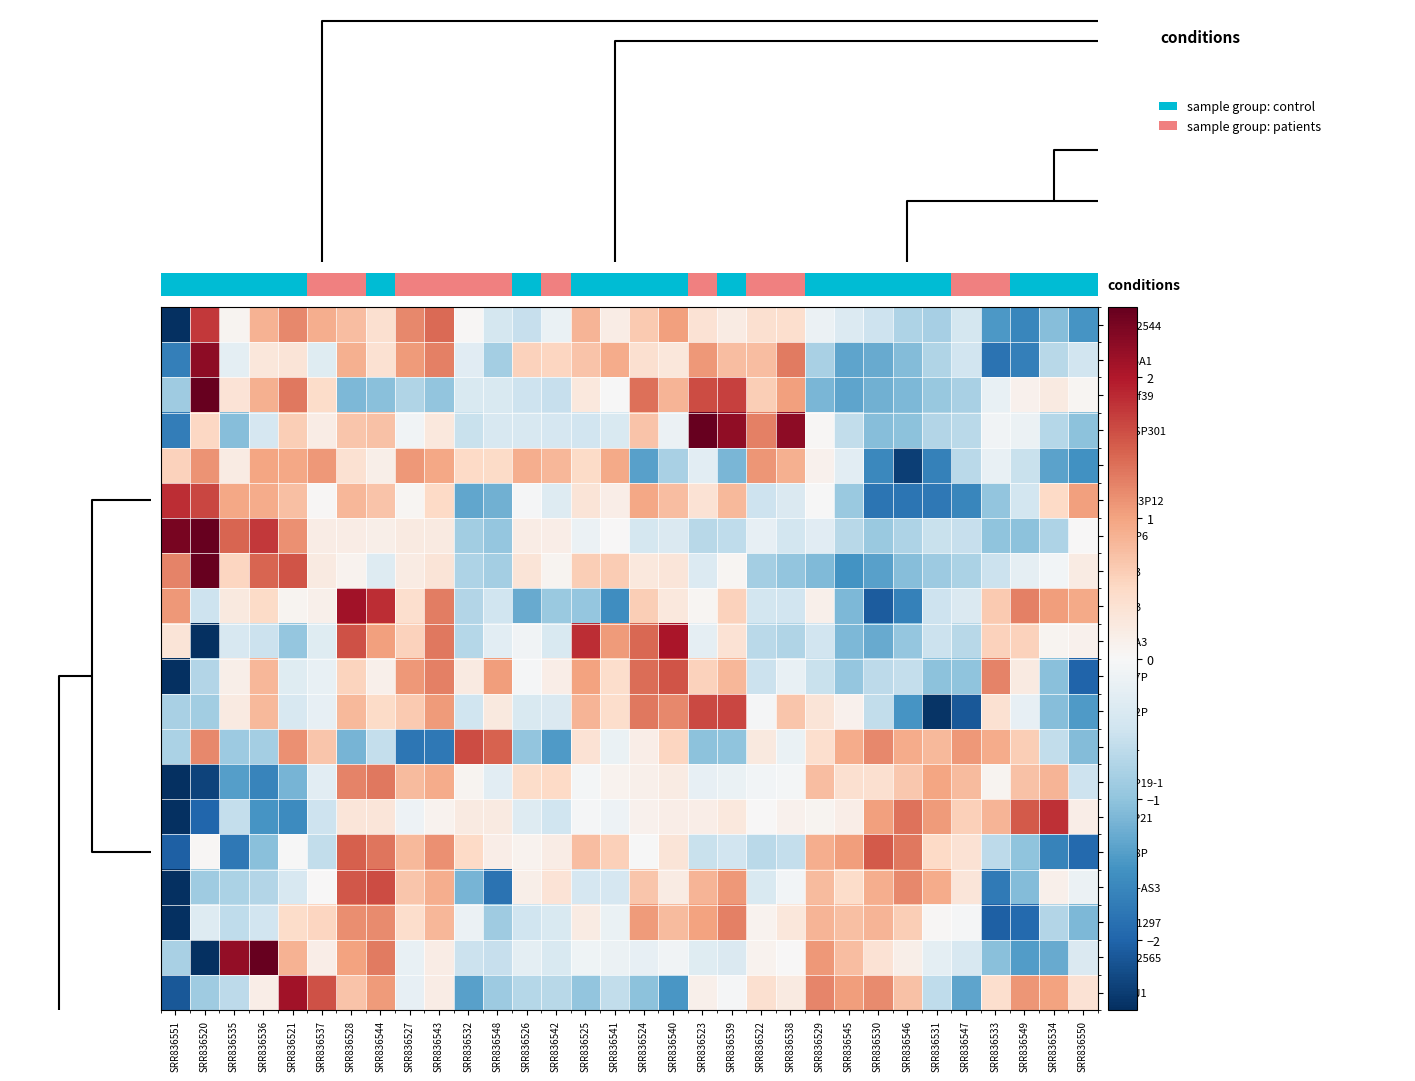

Reading left to right, what are all the values shown in this chart?

LINC02544: SRR836551=-2.9	SRR836520=1.8	SRR836535=0.1	SRR836536=0.9	SRR836521=1.2	SRR836537=0.9	SRR836528=0.8	SRR836544=0.4	SRR836527=1.2	SRR836543=1.4	SRR836532=0.0	SRR836548=-0.4	SRR836526=-0.6	SRR836542=-0.2	SRR836525=0.8	SRR836541=0.2	SRR836524=0.7	SRR836540=1.0	SRR836523=0.4	SRR836539=0.2	SRR836522=0.4	SRR836538=0.4	SRR836529=-0.1	SRR836545=-0.3	SRR836530=-0.5	SRR836546=-0.8	SRR836531=-0.8	SRR836547=-0.4	SRR836533=-1.4	SRR836549=-1.6	SRR836534=-1.1	SRR836550=-1.5
SLC25A1: SRR836551=-1.7	SRR836520=2.2	SRR836535=-0.2	SRR836536=0.3	SRR836521=0.3	SRR836537=-0.3	SRR836528=0.9	SRR836544=0.4	SRR836527=1.1	SRR836543=1.3	SRR836532=-0.3	SRR836548=-0.8	SRR836526=0.6	SRR836542=0.5	SRR836525=0.7	SRR836541=0.9	SRR836524=0.4	SRR836540=0.3	SRR836523=1.1	SRR836539=0.8	SRR836522=0.8	SRR836538=1.3	SRR836529=-0.8	SRR836545=-1.3	SRR836530=-1.3	SRR836546=-1.1	SRR836531=-0.8	SRR836547=-0.5	SRR836533=-1.8	SRR836549=-1.7	SRR836534=-0.7	SRR836550=-0.5
C22orf39: SRR836551=-0.9	SRR836520=2.5	SRR836535=0.3	SRR836536=0.9	SRR836521=1.3	SRR836537=0.5	SRR836528=-1.1	SRR836544=-1.0	SRR836527=-0.8	SRR836543=-1.0	SRR836532=-0.4	SRR836548=-0.4	SRR836526=-0.5	SRR836542=-0.6	SRR836525=0.3	SRR836541=-0.0	SRR836524=1.4	SRR836540=0.8	SRR836523=1.6	SRR836539=1.7	SRR836522=0.6	SRR836538=1.0	SRR836529=-1.1	SRR836545=-1.3	SRR836530=-1.2	SRR836546=-1.1	SRR836531=-0.9	SRR836547=-0.8	SRR836533=-0.2	SRR836549=0.1	SRR836534=0.2	SRR836550=0.0
RNA5SP301: SRR836551=-1.7	SRR836520=0.5	SRR836535=-1.1	SRR836536=-0.4	SRR836521=0.6	SRR836537=0.2	SRR836528=0.7	SRR836544=0.7	SRR836527=-0.1	SRR836543=0.3	SRR836532=-0.6	SRR836548=-0.4	SRR836526=-0.4	SRR836542=-0.4	SRR836525=-0.5	SRR836541=-0.4	SRR836524=0.7	SRR836540=-0.2	SRR836523=2.7	SRR836539=2.2	SRR836522=1.3	SRR836538=2.2	SRR836529=0.0	SRR836545=-0.6	SRR836530=-1.1	SRR836546=-1.0	SRR836531=-0.7	SRR836547=-0.7	SRR836533=-0.1	SRR836549=-0.1	SRR836534=-0.7	SRR836550=-1.0
RTL3: SRR836551=0.6	SRR836520=1.1	SRR836535=0.2	SRR836536=1.0	SRR836521=1.0	SRR836537=1.1	SRR836528=0.4	SRR836544=0.2	SRR836527=1.1	SRR836543=1.0	SRR836532=0.5	SRR836548=0.5	SRR836526=0.9	SRR836542=0.8	SRR836525=0.5	SRR836541=0.9	SRR836524=-1.4	SRR836540=-0.8	SRR836523=-0.3	SRR836539=-1.1	SRR836522=1.1	SRR836538=0.9	SRR836529=0.1	SRR836545=-0.3	SRR836530=-1.6	SRR836546=-2.4	SRR836531=-1.7	SRR836547=-0.7	SRR836533=-0.2	SRR836549=-0.6	SRR836534=-1.3	SRR836550=-1.5
HMGB3P12: SRR836551=1.8	SRR836520=1.7	SRR836535=1.0	SRR836536=0.9	SRR836521=0.7	SRR836537=0.0	SRR836528=0.8	SRR836544=0.7	SRR836527=0.1	SRR836543=0.5	SRR836532=-1.3	SRR836548=-1.2	SRR836526=-0.0	SRR836542=-0.3	SRR836525=0.3	SRR836541=0.2	SRR836524=1.0	SRR836540=0.8	SRR836523=0.4	SRR836539=0.8	SRR836522=-0.5	SRR836538=-0.4	SRR836529=-0.0	SRR836545=-0.9	SRR836530=-1.8	SRR836546=-1.8	SRR836531=-1.8	SRR836547=-1.6	SRR836533=-1.0	SRR836549=-0.5	SRR836534=0.5	SRR836550=1.0
DUXAP6: SRR836551=2.4	SRR836520=3.3	SRR836535=1.4	SRR836536=1.8	SRR836521=1.1	SRR836537=0.2	SRR836528=0.2	SRR836544=0.1	SRR836527=0.2	SRR836543=0.2	SRR836532=-0.9	SRR836548=-1.0	SRR836526=0.2	SRR836542=0.2	SRR836525=-0.1	SRR836541=0.0	SRR836524=-0.4	SRR836540=-0.4	SRR836523=-0.7	SRR836539=-0.6	SRR836522=-0.2	SRR836538=-0.5	SRR836529=-0.3	SRR836545=-0.7	SRR836530=-0.9	SRR836546=-0.8	SRR836531=-0.6	SRR836547=-0.6	SRR836533=-1.0	SRR836549=-1.0	SRR836534=-0.8	SRR836550=0.0
GSTA3: SRR836551=1.2	SRR836520=3.6	SRR836535=0.5	SRR836536=1.5	SRR836521=1.6	SRR836537=0.2	SRR836528=0.1	SRR836544=-0.3	SRR836527=0.2	SRR836543=0.3	SRR836532=-0.8	SRR836548=-0.8	SRR836526=0.3	SRR836542=0.1	SRR836525=0.6	SRR836541=0.6	SRR836524=0.3	SRR836540=0.3	SRR836523=-0.3	SRR836539=0.1	SRR836522=-0.9	SRR836538=-1.0	SRR836529=-1.1	SRR836545=-1.5	SRR836530=-1.4	SRR836546=-1.1	SRR836531=-0.9	SRR836547=-0.8	SRR836533=-0.5	SRR836549=-0.2	SRR836534=-0.1	SRR836550=0.2
ZG16B: SRR836551=1.1	SRR836520=-0.5	SRR836535=0.2	SRR836536=0.5	SRR836521=0.1	SRR836537=0.1	SRR836528=2.1	SRR836544=1.8	SRR836527=0.4	SRR836543=1.3	SRR836532=-0.7	SRR836548=-0.5	SRR836526=-1.3	SRR836542=-0.9	SRR836525=-1.0	SRR836541=-1.6	SRR836524=0.6	SRR836540=0.3	SRR836523=0.0	SRR836539=0.6	SRR836522=-0.5	SRR836538=-0.5	SRR836529=0.1	SRR836545=-1.1	SRR836530=-2.1	SRR836546=-1.7	SRR836531=-0.5	SRR836547=-0.4	SRR836533=0.6	SRR836549=1.3	SRR836534=1.0	SRR836550=1.0
CAPZA3: SRR836551=0.3	SRR836520=-2.6	SRR836535=-0.4	SRR836536=-0.5	SRR836521=-1.0	SRR836537=-0.3	SRR836528=1.6	SRR836544=1.0	SRR836527=0.6	SRR836543=1.3	SRR836532=-0.7	SRR836548=-0.3	SRR836526=-0.1	SRR836542=-0.4	SRR836525=1.9	SRR836541=1.1	SRR836524=1.4	SRR836540=2.0	SRR836523=-0.2	SRR836539=0.4	SRR836522=-0.7	SRR836538=-0.7	SRR836529=-0.5	SRR836545=-1.1	SRR836530=-1.3	SRR836546=-1.0	SRR836531=-0.5	SRR836547=-0.7	SRR836533=0.6	SRR836549=0.6	SRR836534=0.1	SRR836550=0.1
OR4F7P: SRR836551=-2.9	SRR836520=-0.7	SRR836535=0.1	SRR836536=0.8	SRR836521=-0.3	SRR836537=-0.2	SRR836528=0.6	SRR836544=0.1	SRR836527=1.1	SRR836543=1.3	SRR836532=0.2	SRR836548=1.1	SRR836526=-0.0	SRR836542=0.2	SRR836525=1.0	SRR836541=0.4	SRR836524=1.4	SRR836540=1.6	SRR836523=0.6	SRR836539=0.8	SRR836522=-0.5	SRR836538=-0.2	SRR836529=-0.6	SRR836545=-1.0	SRR836530=-0.7	SRR836546=-0.6	SRR836531=-1.0	SRR836547=-1.0	SRR836533=1.2	SRR836549=0.2	SRR836534=-1.0	SRR836550=-2.0
OR4F2P: SRR836551=-0.8	SRR836520=-0.9	SRR836535=0.2	SRR836536=0.8	SRR836521=-0.4	SRR836537=-0.2	SRR836528=0.8	SRR836544=0.5	SRR836527=0.7	SRR836543=1.1	SRR836532=-0.5	SRR836548=0.2	SRR836526=-0.4	SRR836542=-0.4	SRR836525=0.8	SRR836541=0.4	SRR836524=1.3	SRR836540=1.2	SRR836523=1.6	SRR836539=1.7	SRR836522=-0.0	SRR836538=0.7	SRR836529=0.3	SRR836545=0.1	SRR836530=-0.6	SRR836546=-1.5	SRR836531=-2.5	SRR836547=-2.1	SRR836533=0.4	SRR836549=-0.2	SRR836534=-1.1	SRR836550=-1.4
MIMT1: SRR836551=-0.8	SRR836520=1.2	SRR836535=-0.9	SRR836536=-0.8	SRR836521=1.1	SRR836537=0.7	SRR836528=-1.2	SRR836544=-0.6	SRR836527=-1.8	SRR836543=-1.8	SRR836532=1.6	SRR836548=1.5	SRR836526=-1.0	SRR836542=-1.4	SRR836525=0.4	SRR836541=-0.2	SRR836524=0.2	SRR836540=0.5	SRR836523=-1.0	SRR836539=-1.0	SRR836522=0.3	SRR836538=-0.2	SRR836529=0.4	SRR836545=0.9	SRR836530=1.2	SRR836546=0.9	SRR836531=0.8	SRR836547=1.1	SRR836533=0.9	SRR836549=0.6	SRR836534=-0.6	SRR836550=-1.1
KRTAP19-1: SRR836551=-3.3	SRR836520=-2.3	SRR836535=-1.4	SRR836536=-1.7	SRR836521=-1.2	SRR836537=-0.3	SRR836528=1.2	SRR836544=1.3	SRR836527=0.8	SRR836543=0.9	SRR836532=0.1	SRR836548=-0.3	SRR836526=0.5	SRR836542=0.5	SRR836525=-0.1	SRR836541=0.1	SRR836524=0.1	SRR836540=0.2	SRR836523=-0.2	SRR836539=-0.2	SRR836522=-0.1	SRR836538=-0.1	SRR836529=0.8	SRR836545=0.4	SRR836530=0.4	SRR836546=0.7	SRR836531=1.0	SRR836547=0.8	SRR836533=0.1	SRR836549=0.7	SRR836534=0.8	SRR836550=-0.5
KRT8P21: SRR836551=-3.3	SRR836520=-2.0	SRR836535=-0.6	SRR836536=-1.5	SRR836521=-1.6	SRR836537=-0.5	SRR836528=0.3	SRR836544=0.3	SRR836527=-0.1	SRR836543=0.1	SRR836532=0.2	SRR836548=0.2	SRR836526=-0.3	SRR836542=-0.5	SRR836525=-0.0	SRR836541=-0.1	SRR836524=0.1	SRR836540=0.2	SRR836523=0.2	SRR836539=0.3	SRR836522=0.0	SRR836538=0.1	SRR836529=0.1	SRR836545=0.2	SRR836530=1.0	SRR836546=1.4	SRR836531=1.1	SRR836547=0.6	SRR836533=0.8	SRR836549=1.5	SRR836534=1.8	SRR836550=0.2
OR4F8P: SRR836551=-2.0	SRR836520=0.0	SRR836535=-1.8	SRR836536=-1.1	SRR836521=-0.0	SRR836537=-0.6	SRR836528=1.5	SRR836544=1.3	SRR836527=0.8	SRR836543=1.1	SRR836532=0.5	SRR836548=0.2	SRR836526=0.1	SRR836542=0.2	SRR836525=0.8	SRR836541=0.6	SRR836524=-0.0	SRR836540=0.3	SRR836523=-0.6	SRR836539=-0.5	SRR836522=-0.7	SRR836538=-0.6	SRR836529=0.9	SRR836545=1.1	SRR836530=1.5	SRR836546=1.3	SRR836531=0.5	SRR836547=0.4	SRR836533=-0.7	SRR836549=-1.0	SRR836534=-1.7	SRR836550=-2.0
GRM7-AS3: SRR836551=-2.7	SRR836520=-0.9	SRR836535=-0.8	SRR836536=-0.7	SRR836521=-0.4	SRR836537=0.0	SRR836528=1.5	SRR836544=1.6	SRR836527=0.7	SRR836543=0.9	SRR836532=-1.2	SRR836548=-1.8	SRR836526=0.1	SRR836542=0.3	SRR836525=-0.4	SRR836541=-0.4	SRR836524=0.7	SRR836540=0.2	SRR836523=0.9	SRR836539=1.1	SRR836522=-0.4	SRR836538=-0.1	SRR836529=0.8	SRR836545=0.5	SRR836530=0.9	SRR836546=1.2	SRR836531=0.9	SRR836547=0.3	SRR836533=-1.8	SRR836549=-1.1	SRR836534=0.1	SRR836550=-0.1
LINC01297: SRR836551=-3.0	SRR836520=-0.3	SRR836535=-0.6	SRR836536=-0.5	SRR836521=0.5	SRR836537=0.5	SRR836528=1.2	SRR836544=1.2	SRR836527=0.4	SRR836543=0.8	SRR836532=-0.1	SRR836548=-0.9	SRR836526=-0.5	SRR836542=-0.4	SRR836525=0.2	SRR836541=-0.2	SRR836524=1.1	SRR836540=0.8	SRR836523=1.0	SRR836539=1.3	SRR836522=0.1	SRR836538=0.3	SRR836529=0.8	SRR836545=0.7	SRR836530=0.9	SRR836546=0.6	SRR836531=0.0	SRR836547=-0.0	SRR836533=-2.0	SRR836549=-2.0	SRR836534=-0.7	SRR836550=-1.1
LINC02565: SRR836551=-0.8	SRR836520=-2.5	SRR836535=2.2	SRR836536=3.0	SRR836521=0.9	SRR836537=0.2	SRR836528=1.0	SRR836544=1.3	SRR836527=-0.2	SRR836543=0.2	SRR836532=-0.5	SRR836548=-0.6	SRR836526=-0.3	SRR836542=-0.4	SRR836525=-0.1	SRR836541=-0.1	SRR836524=-0.2	SRR836540=-0.1	SRR836523=-0.3	SRR836539=-0.4	SRR836522=0.1	SRR836538=0.0	SRR836529=1.1	SRR836545=0.8	SRR836530=0.4	SRR836546=0.2	SRR836531=-0.2	SRR836547=-0.4	SRR836533=-1.0	SRR836549=-1.4	SRR836534=-1.3	SRR836550=-0.4
OR51J1: SRR836551=-2.1	SRR836520=-0.9	SRR836535=-0.7	SRR836536=0.2	SRR836521=2.1	SRR836537=1.6	SRR836528=0.7	SRR836544=1.1	SRR836527=-0.2	SRR836543=0.2	SRR836532=-1.4	SRR836548=-0.9	SRR836526=-0.7	SRR836542=-0.7	SRR836525=-1.0	SRR836541=-0.6	SRR836524=-1.0	SRR836540=-1.5	SRR836523=0.1	SRR836539=-0.0	SRR836522=0.4	SRR836538=0.2	SRR836529=1.2	SRR836545=1.0	SRR836530=1.2	SRR836546=0.7	SRR836531=-0.6	SRR836547=-1.3	SRR836533=0.4	SRR836549=1.1	SRR836534=1.0	SRR836550=0.4